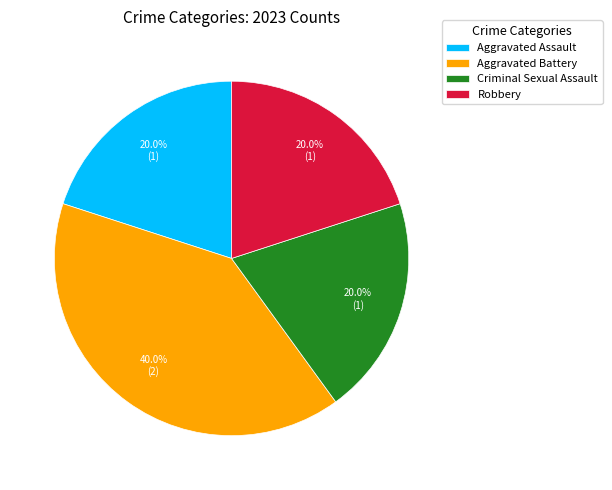

What is the largest slice in the pie chart?

Aggravated Battery